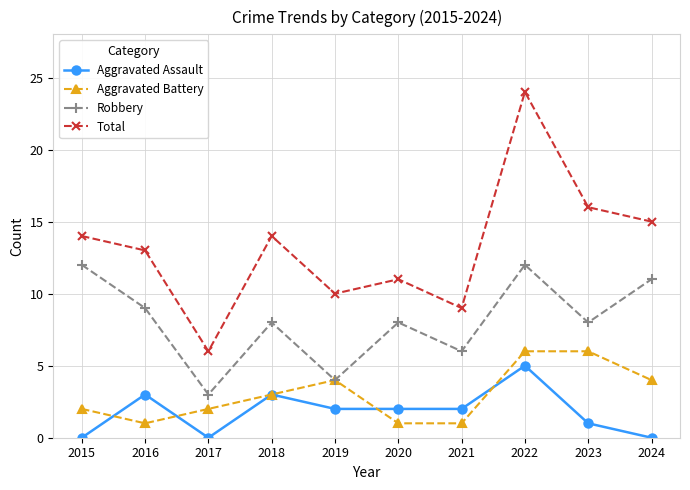

What value does the Aggravated Assault series have at 2020?

2